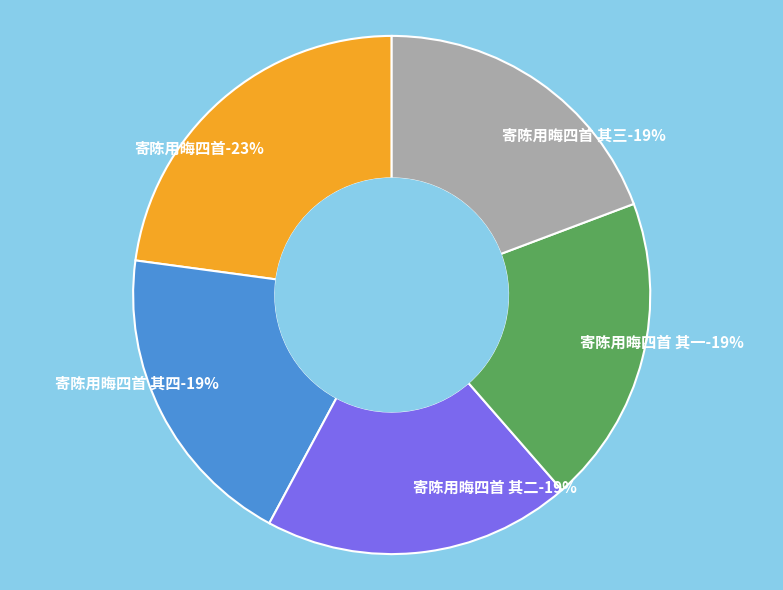

What percentage is the 寄陈用晦四首 其三 slice, to the nearest percent?

19%